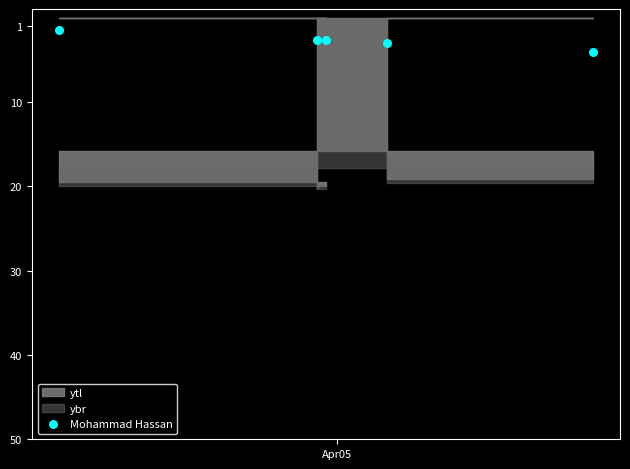

What is the range of Y values (max minus min)?

2.6